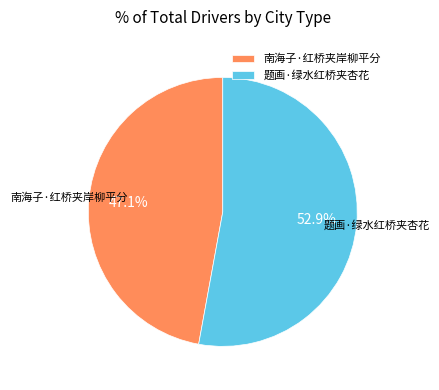

What portion of the pie excludes 题画·绿水红桥夹杏花?

47.1%